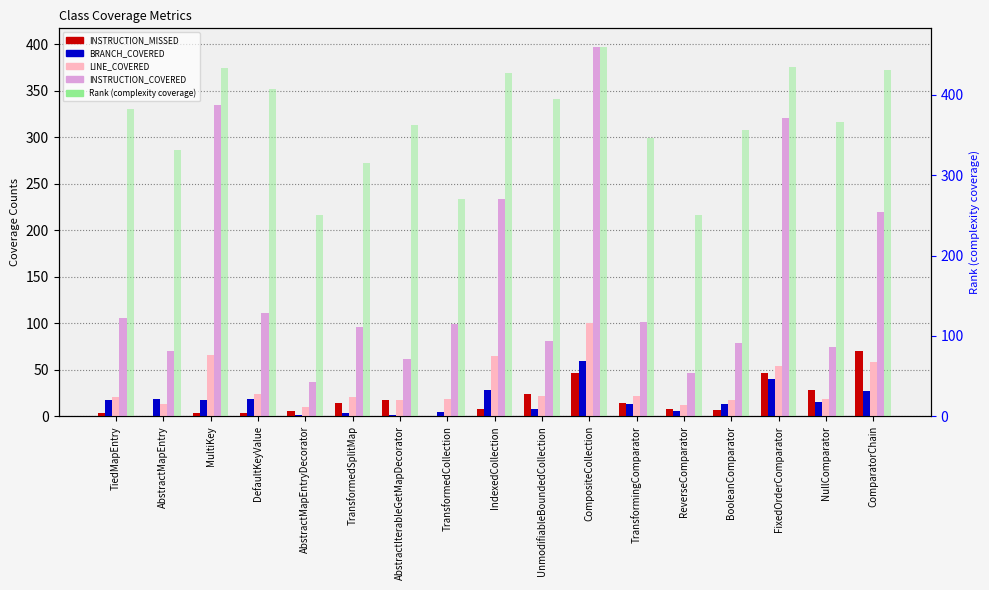

Which series has the widest spread of values?

INSTRUCTION_COVERED